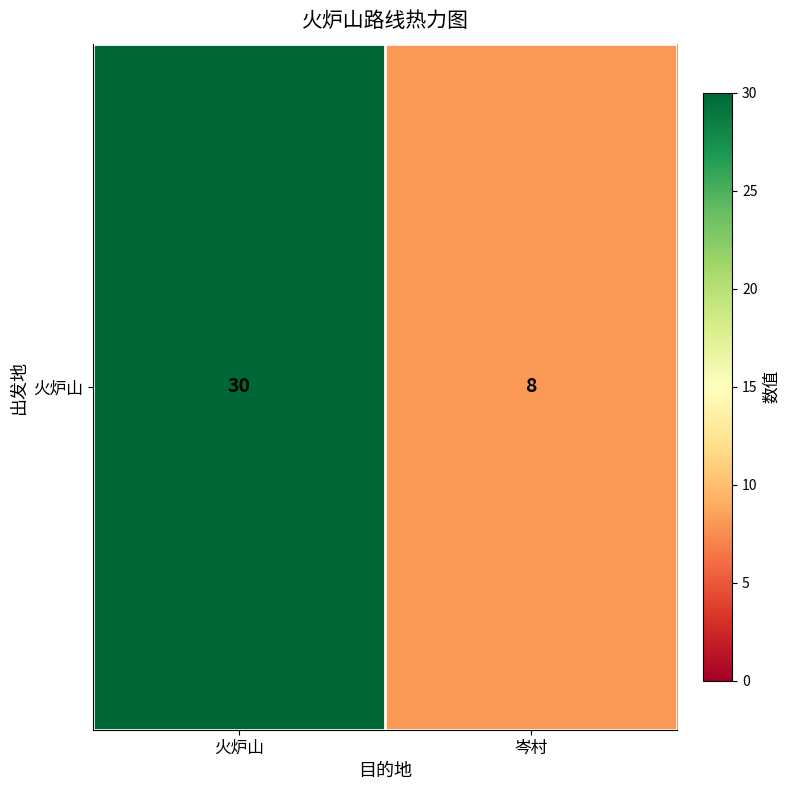

How many categories are shown in the chart?

2